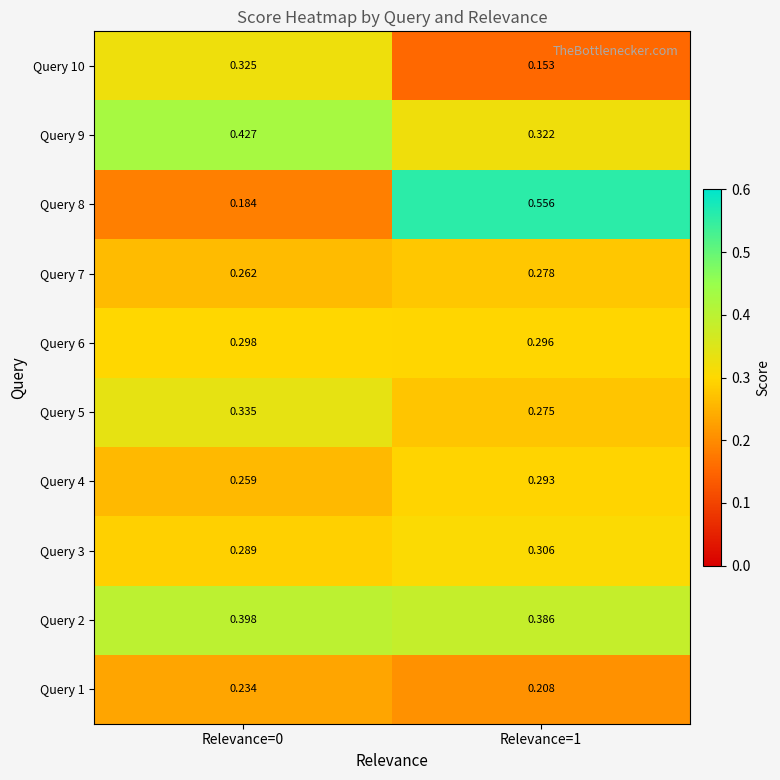

Is the value of Query 3 at Relevance=0 greater than the value of Query 7 at Relevance=1?

Yes